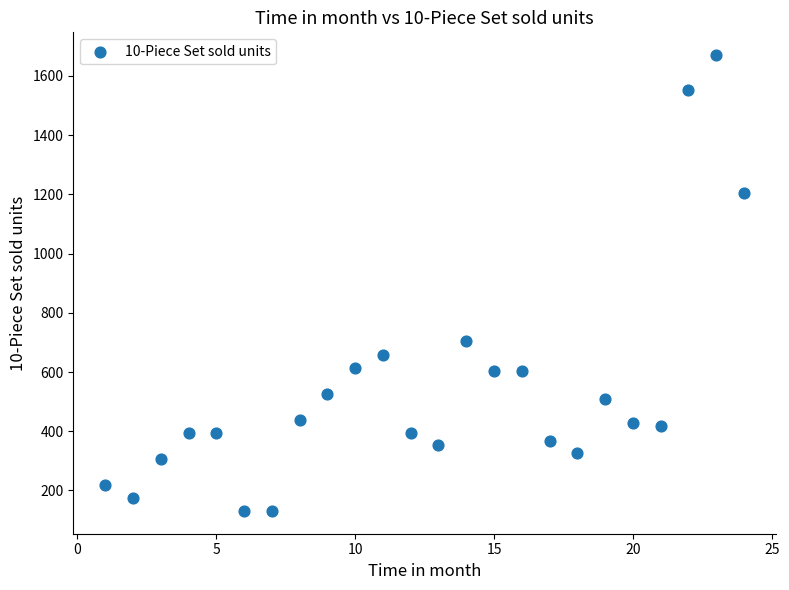

What is the range of Y values (max minus min)?

1539